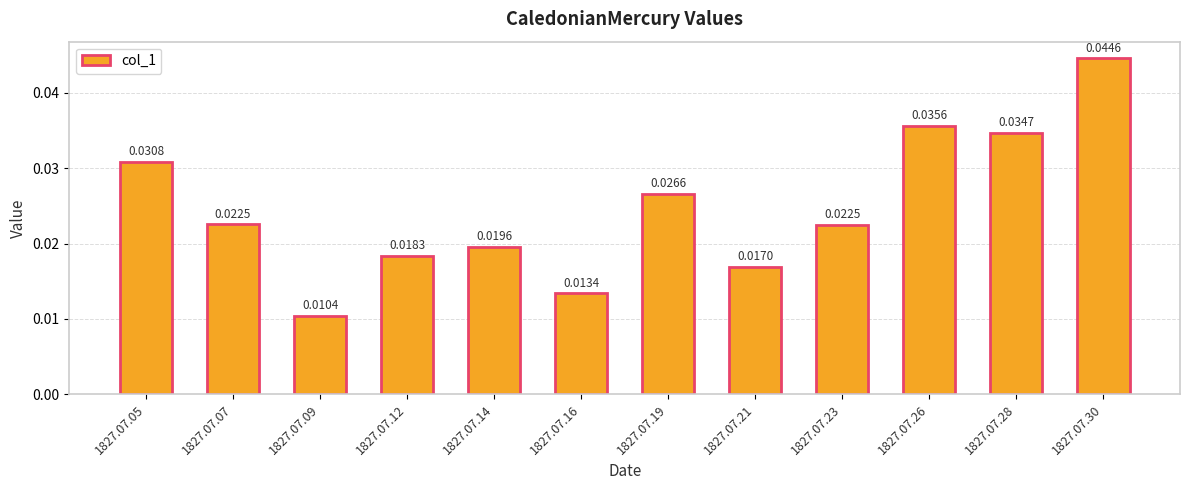

What is the sum of all values?

0.3